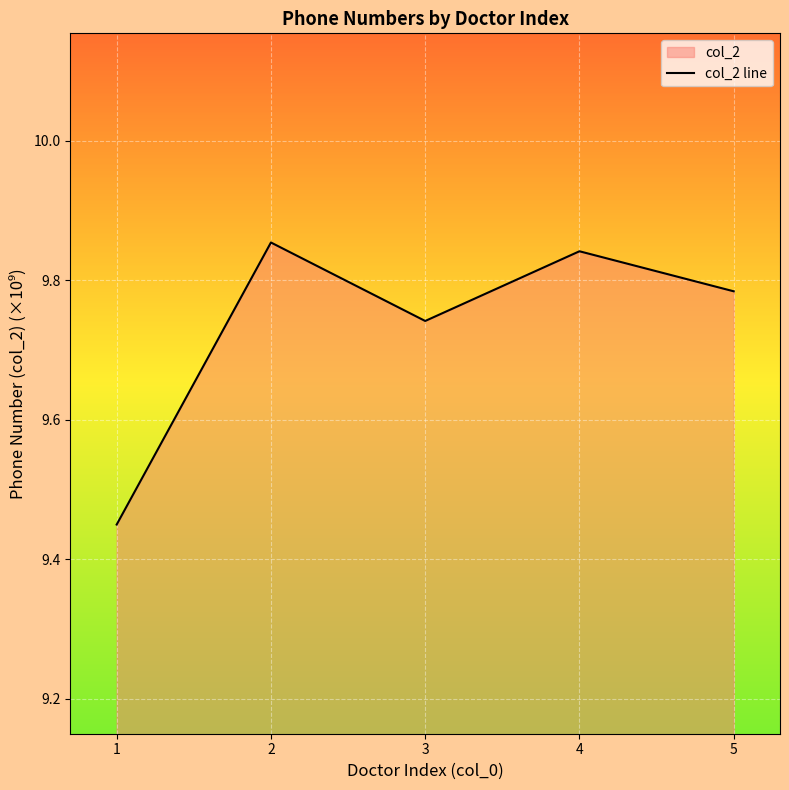

The value at 1 is 9.4. True or false?

True